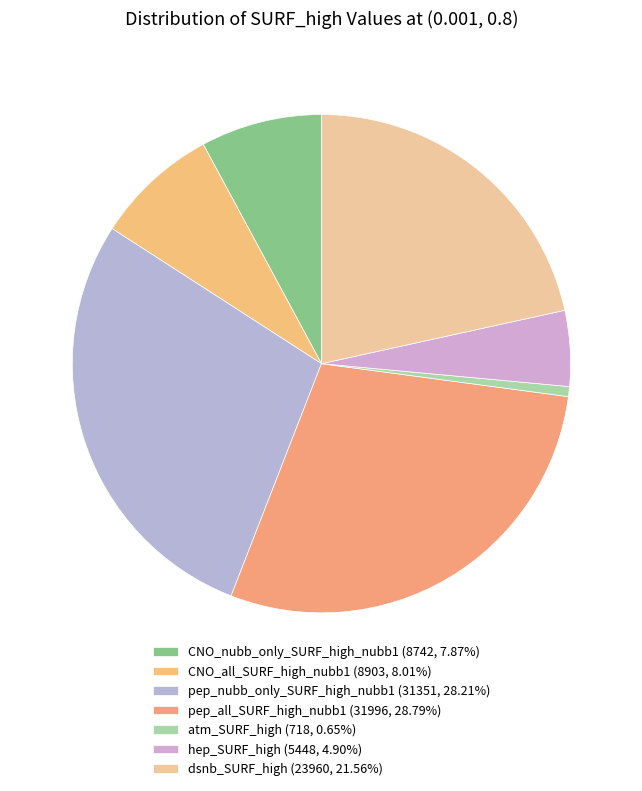

How many slices are in this pie chart?

7